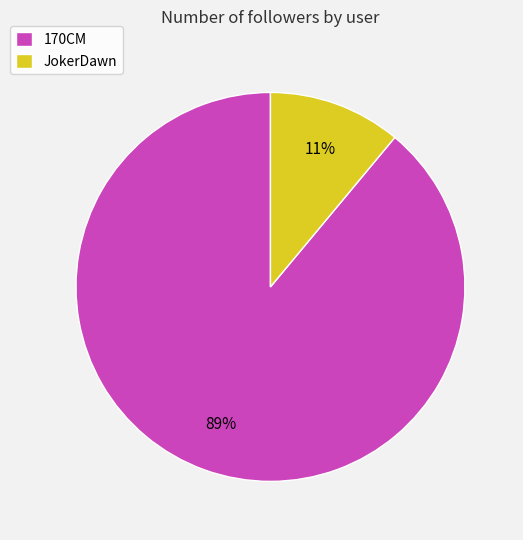

The 170CM slice represents 99% of the pie. True or false?

False